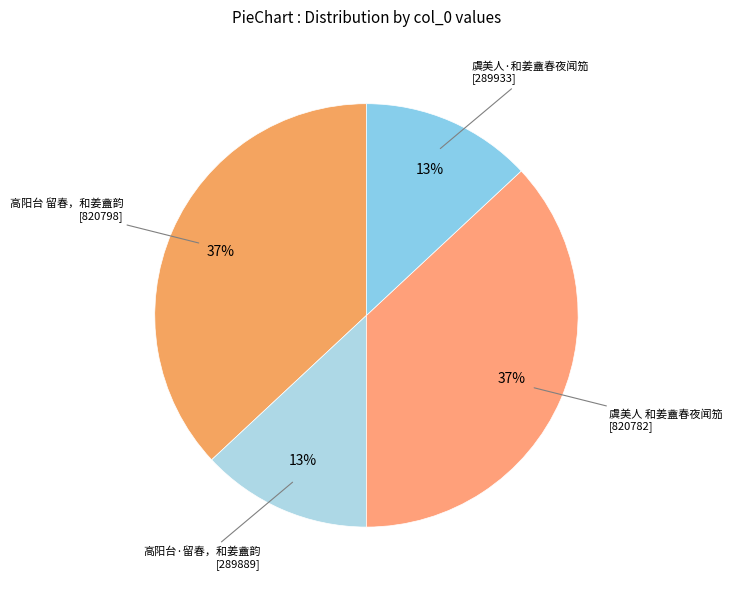

Count the number of slices in the pie.

4